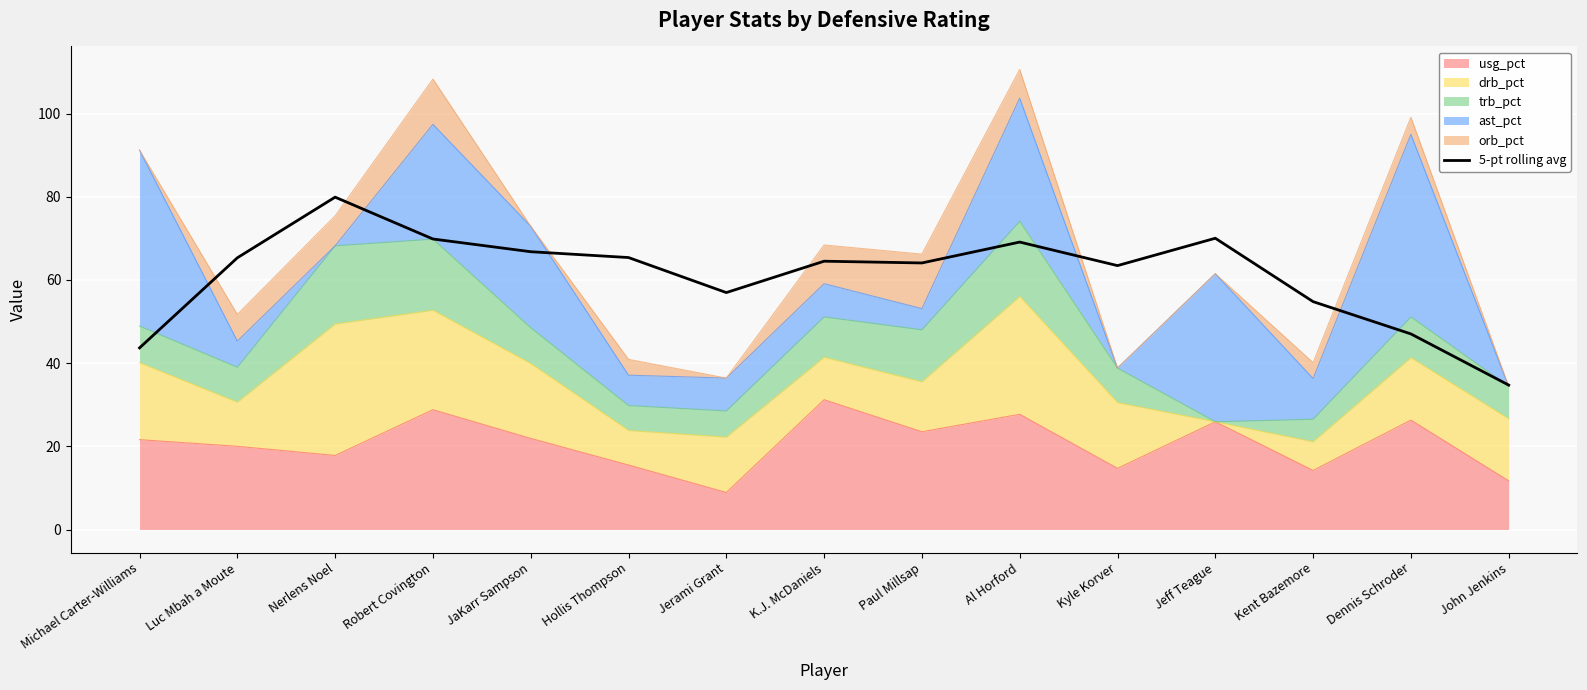

What is the sum of the values at Luc Mbah a Moute and Michael Carter-Williams?

109.0